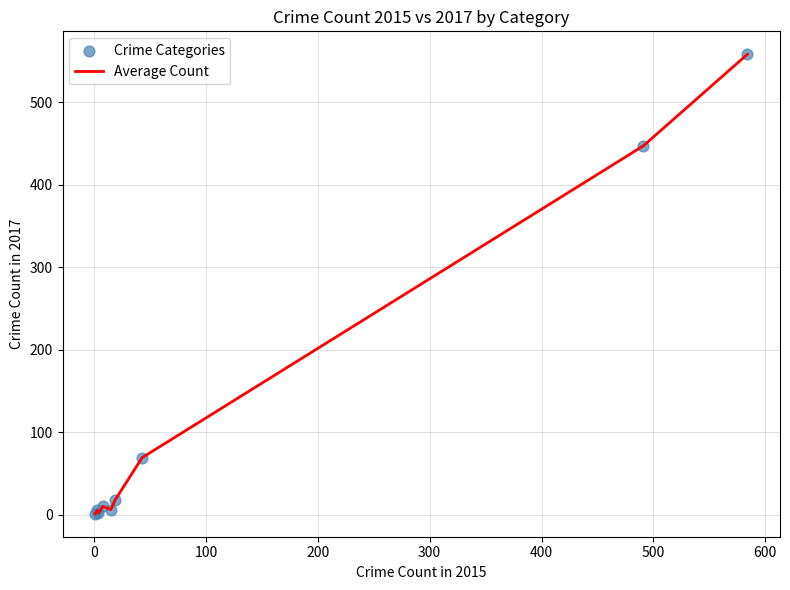

What is the difference between the maximum and minimum values?

557